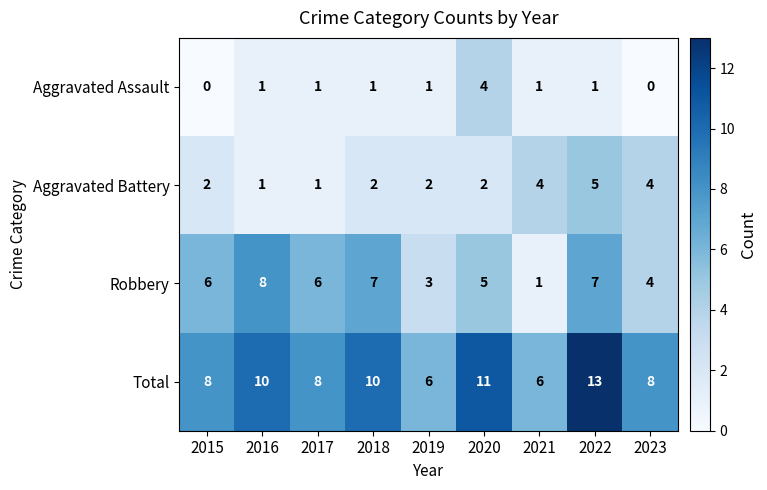

What is the spread (max minus min) of values at 2018?

9